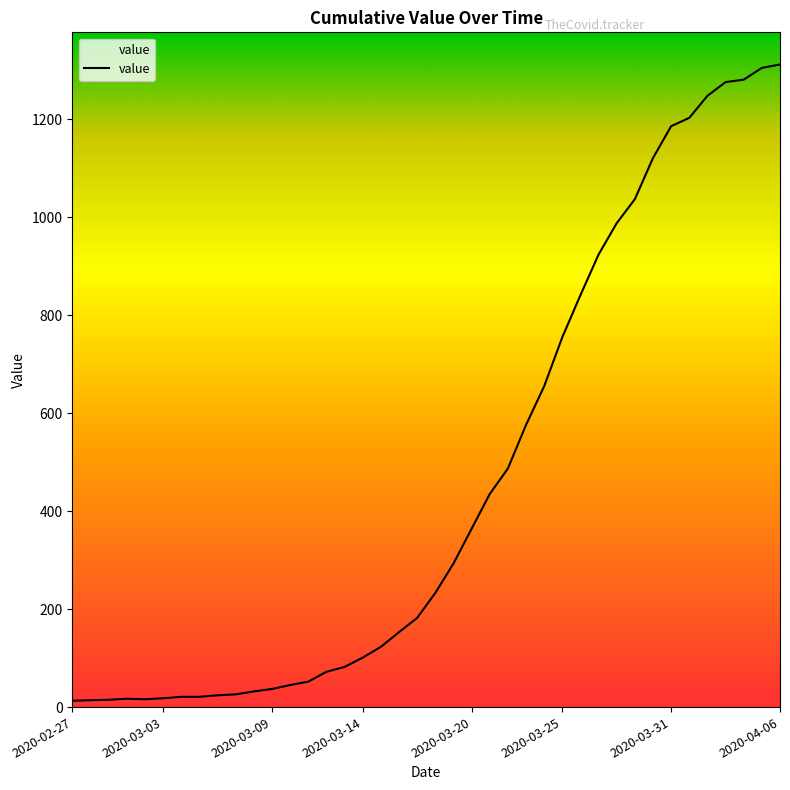

What is the average value?

465